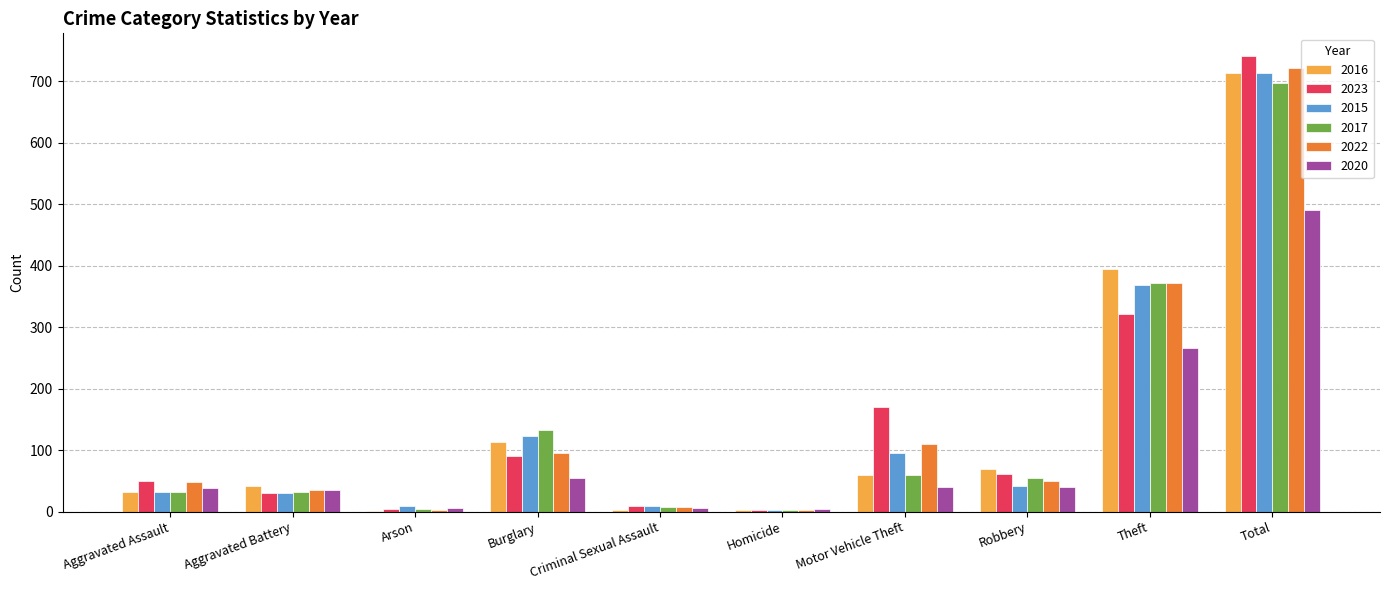

What is the maximum value shown in the chart?

741